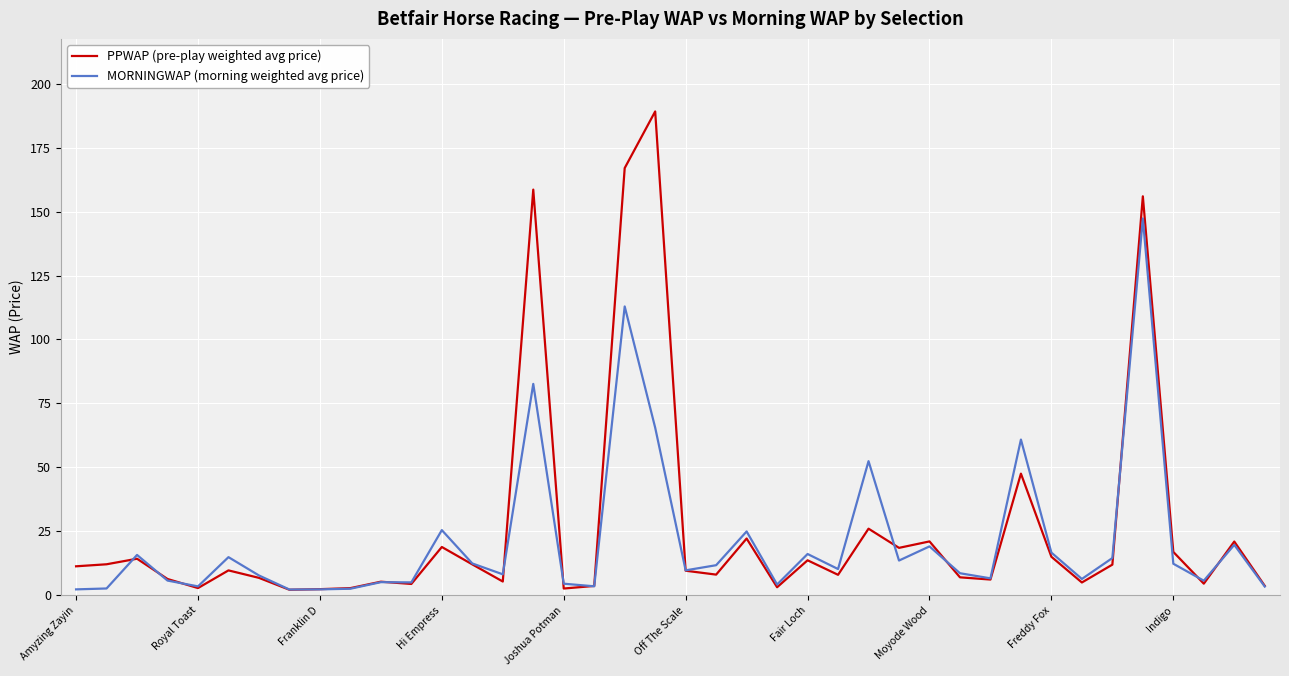

List the series in order of their peak value, highest first.

PPWAP (pre-play weighted avg price), MORNINGWAP (morning weighted avg price)